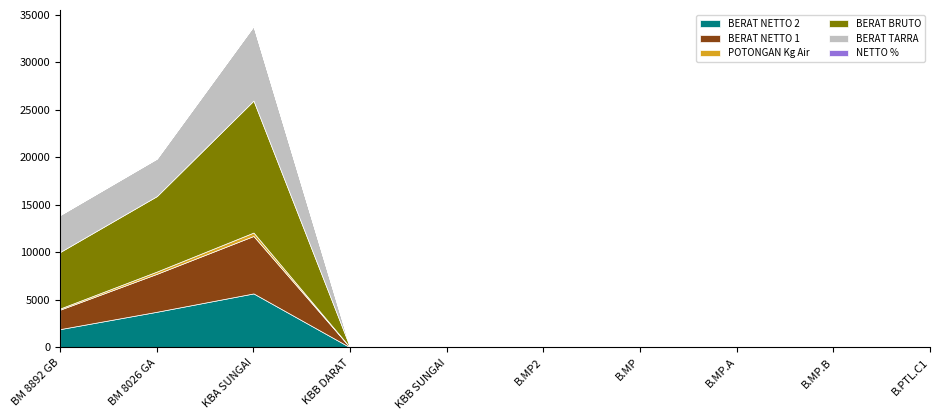

List the series in order of their peak value, highest first.

BERAT BRUTO, BERAT TARRA, BERAT NETTO 1, BERAT NETTO 2, POTONGAN Kg Air, NETTO %